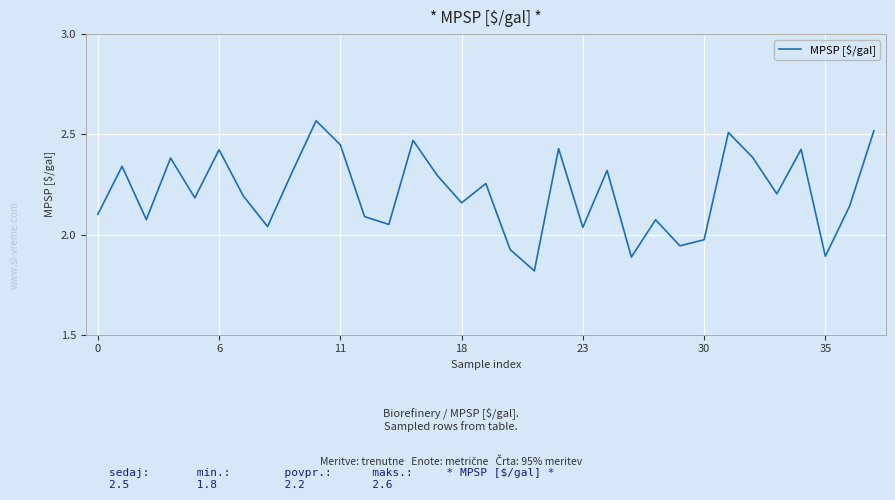

How many series are shown in this chart?

1